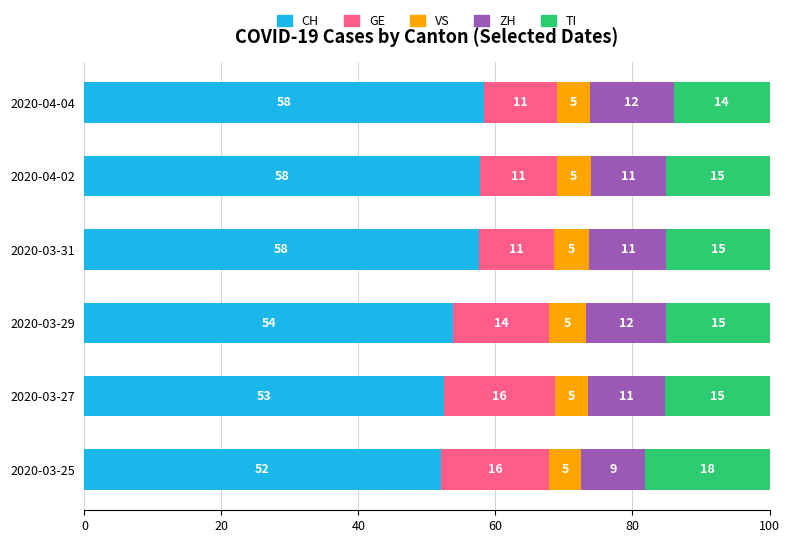

What is the total value across all series at 2020-03-27?

100.0